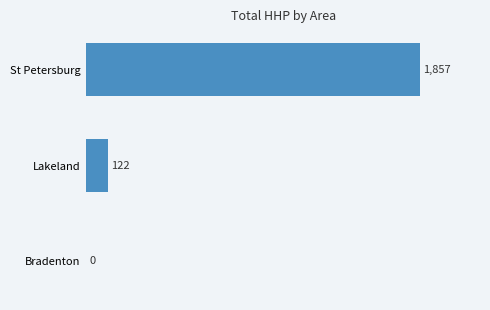

What is the sum of all values?

1979